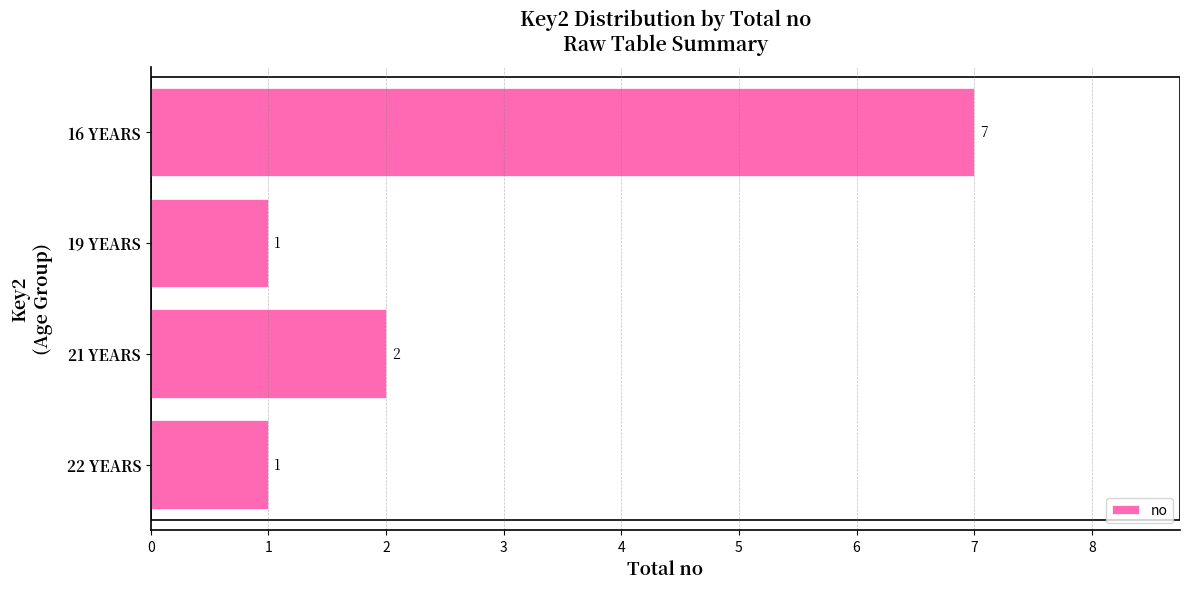

Which has a higher value, 21 YEARS or 19 YEARS?

21 YEARS